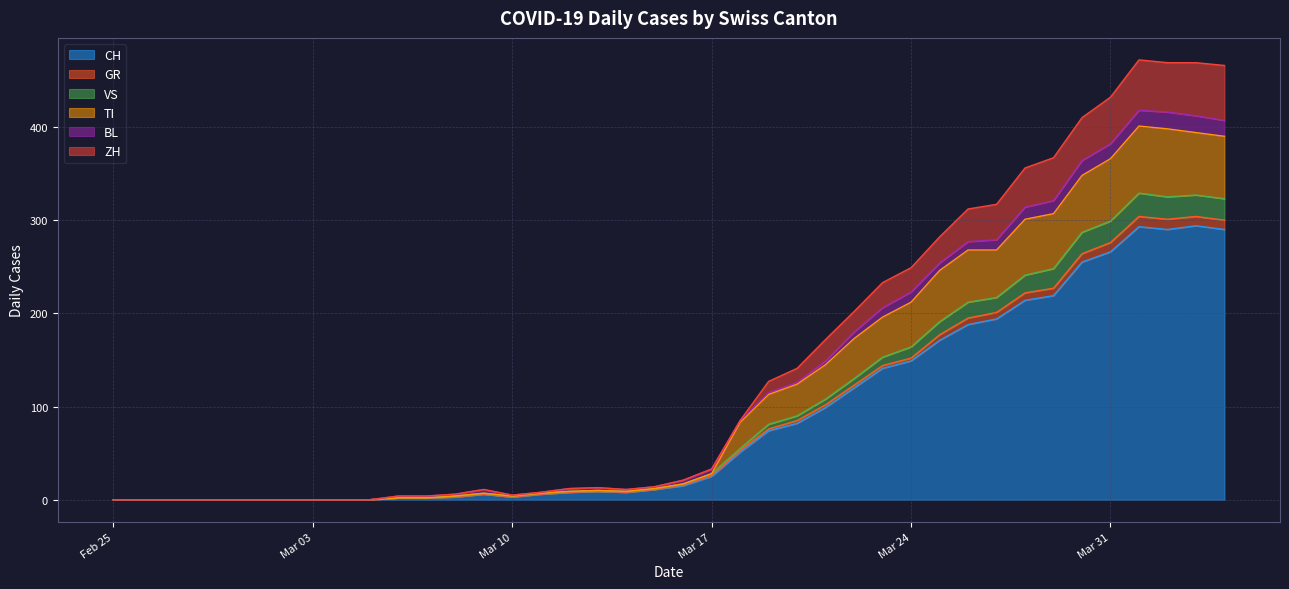

In CH, how many points are lower than both neighbors (excluding endpoints)?

3